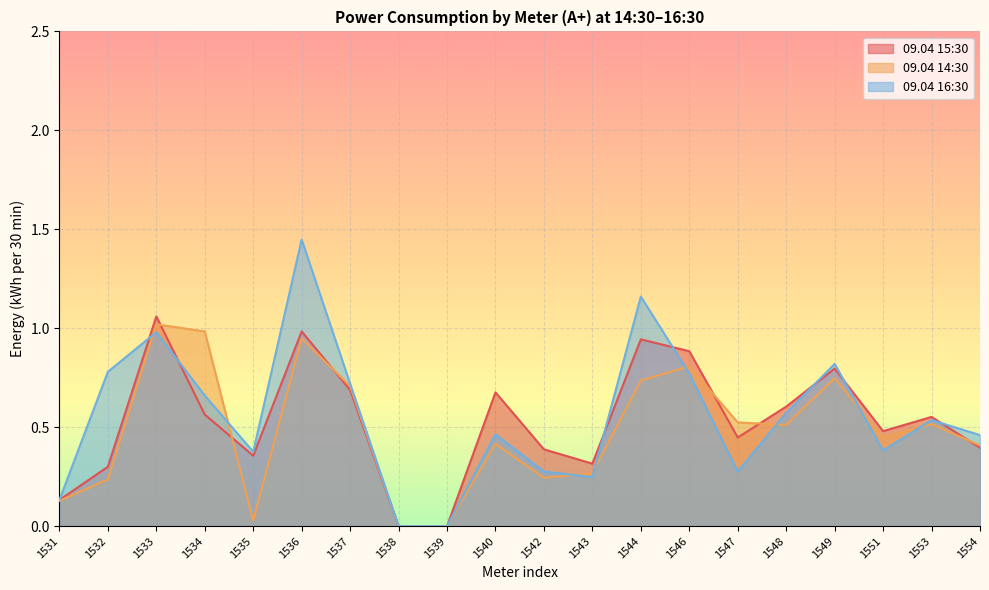

List the series in order of their overall mean, highest first.

09.04 16:30, 09.04 15:30, 09.04 14:30